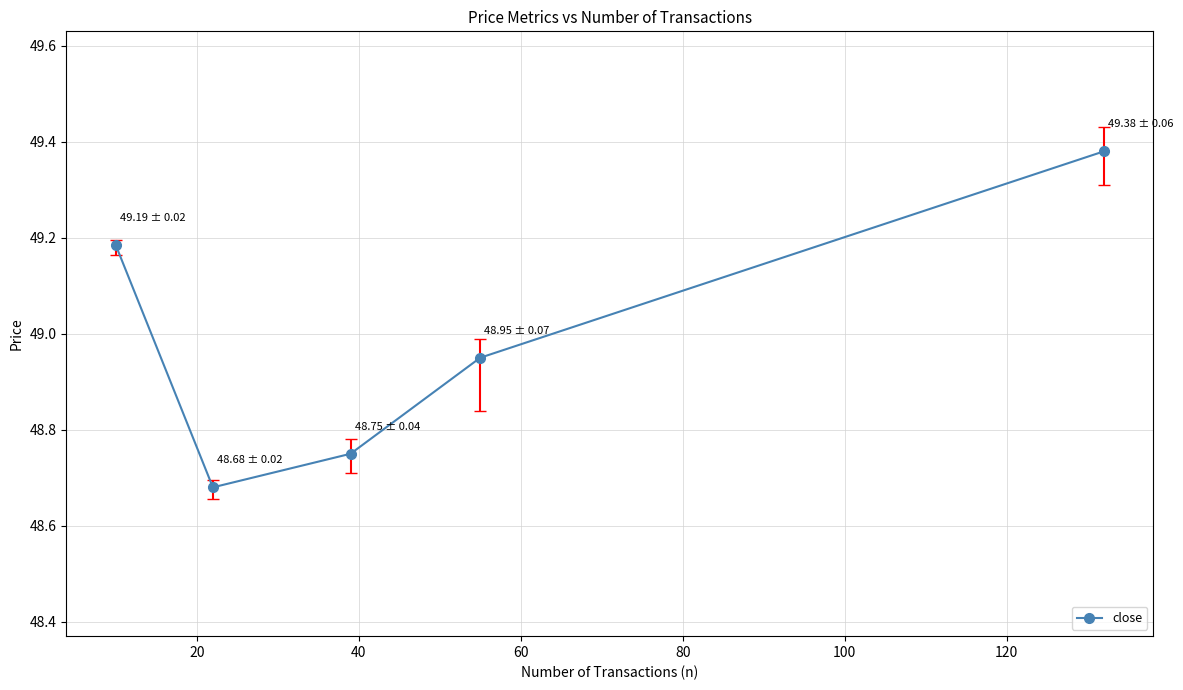

How many interior local valleys (lower than both neighbors) does the data have?

1